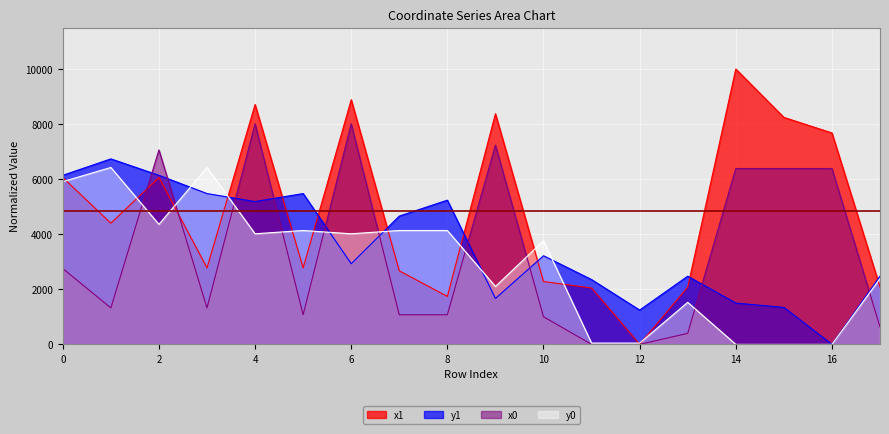

Rank the categories by x0 value from lowest to highest.

11, 12, 13, 17, 10, 5, 7, 8, 1, 3, 0, 14, 15, 16, 2, 9, 4, 6